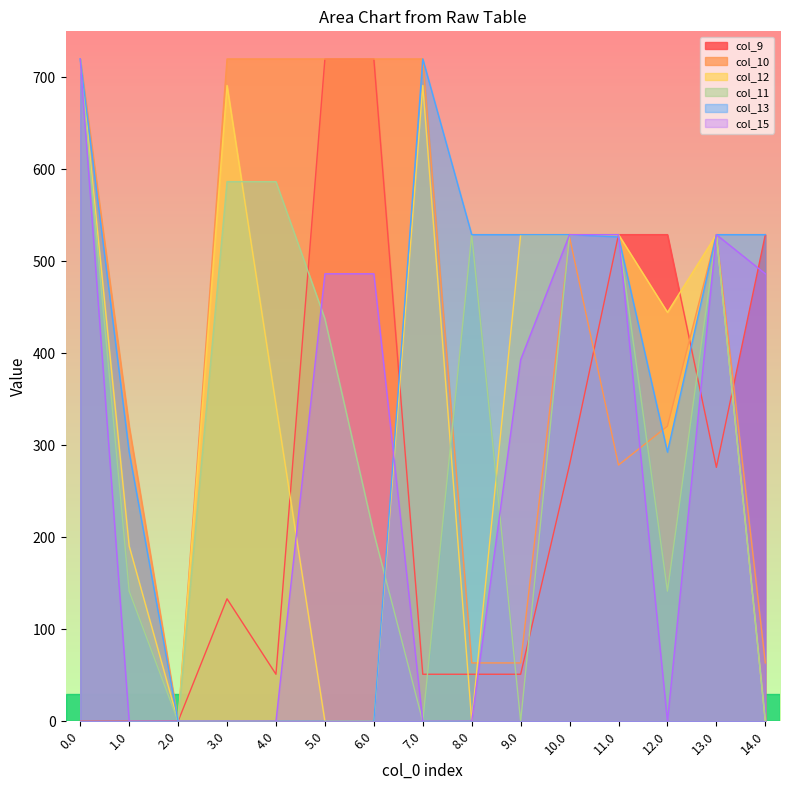

Where do col_9 and col_11 first cross each other?

4.0 and 5.0